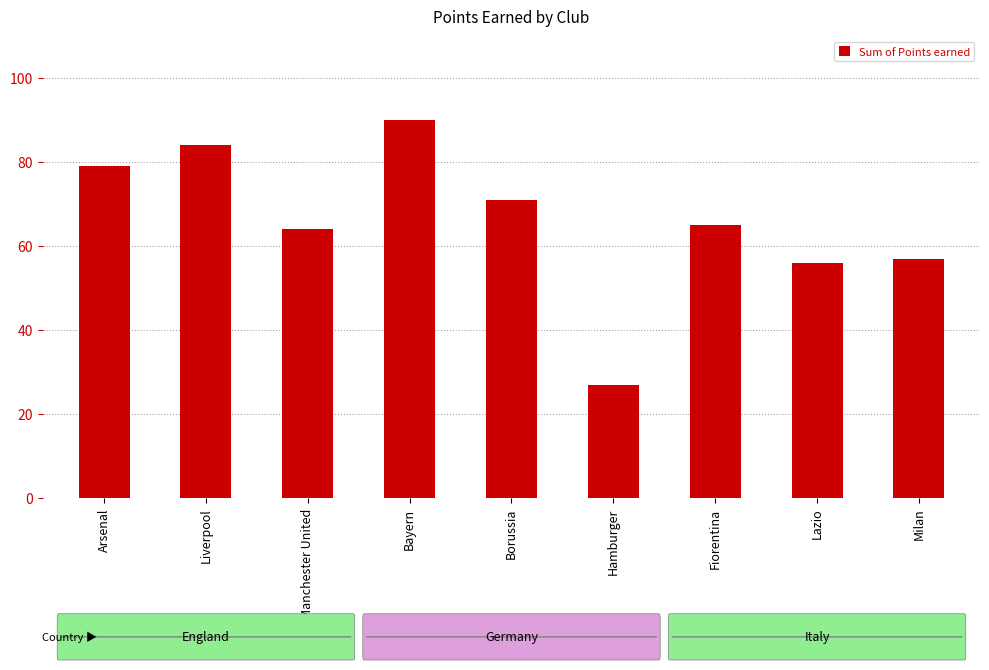

What is the ratio of the value at Lazio to the value at Liverpool?

0.7